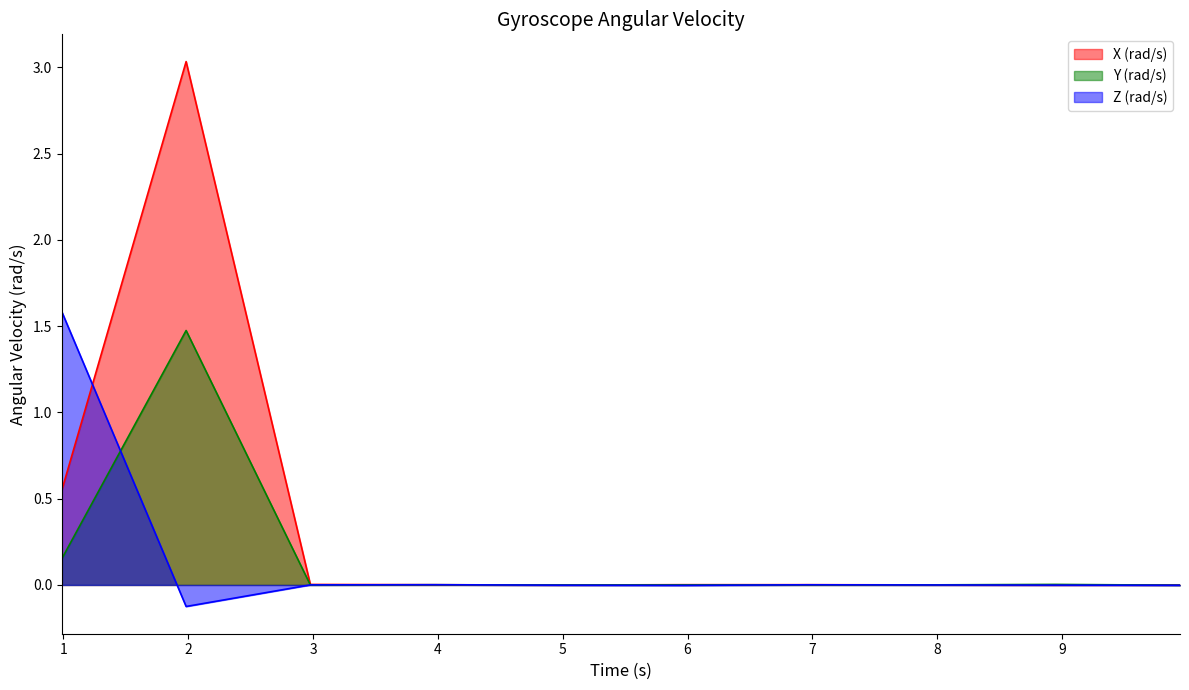

What is the maximum value for Z (rad/s)?

1.6